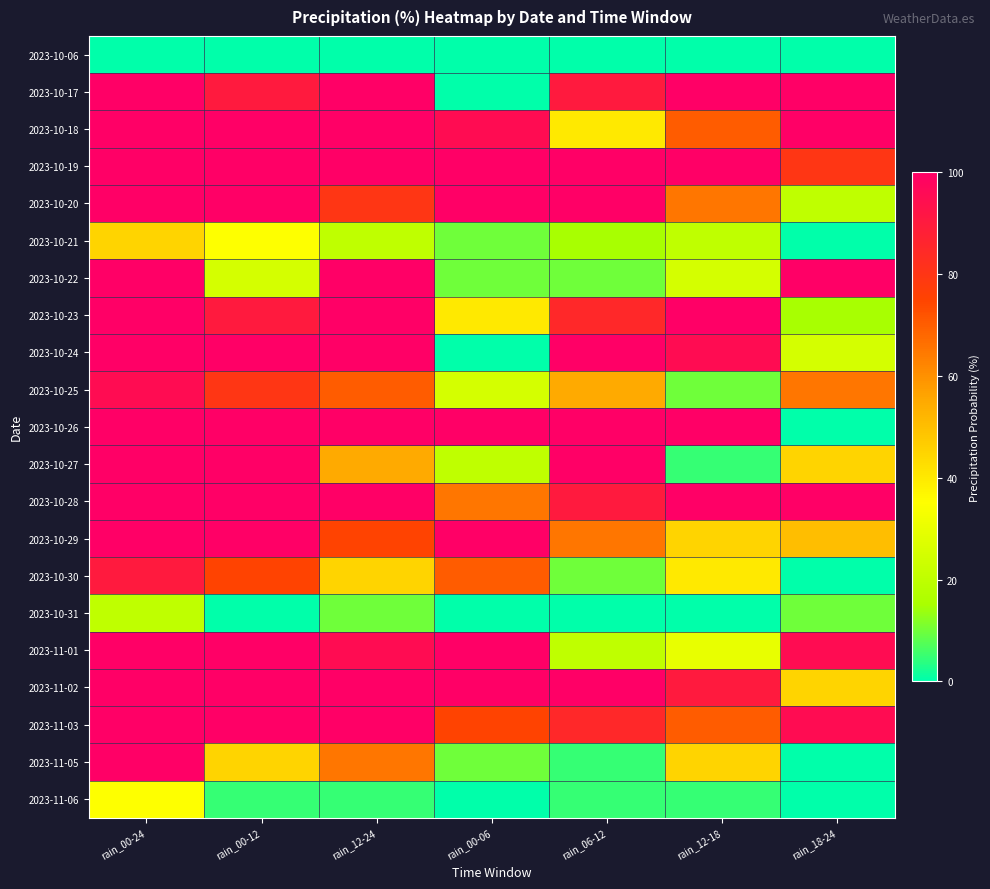

Reading right to left, transcribe all the data shown in this chart.

2023-10-06: rain_18-24=0	rain_12-18=0	rain_06-12=0	rain_00-06=0	rain_12-24=0	rain_00-12=0	rain_00-24=0
2023-10-17: rain_18-24=100	rain_12-18=100	rain_06-12=90	rain_00-06=0	rain_12-24=100	rain_00-12=90	rain_00-24=100
2023-10-18: rain_18-24=100	rain_12-18=70	rain_06-12=40	rain_00-06=95	rain_12-24=100	rain_00-12=100	rain_00-24=100
2023-10-19: rain_18-24=80	rain_12-18=100	rain_06-12=100	rain_00-06=100	rain_12-24=100	rain_00-12=100	rain_00-24=100
2023-10-20: rain_18-24=20	rain_12-18=65	rain_06-12=100	rain_00-06=100	rain_12-24=80	rain_00-12=100	rain_00-24=100
2023-10-21: rain_18-24=0	rain_12-18=20	rain_06-12=15	rain_00-06=10	rain_12-24=20	rain_00-12=35	rain_00-24=45
2023-10-22: rain_18-24=100	rain_12-18=25	rain_06-12=10	rain_00-06=10	rain_12-24=100	rain_00-12=25	rain_00-24=100
2023-10-23: rain_18-24=15	rain_12-18=100	rain_06-12=85	rain_00-06=40	rain_12-24=100	rain_00-12=90	rain_00-24=100
2023-10-24: rain_18-24=25	rain_12-18=95	rain_06-12=100	rain_00-06=0	rain_12-24=100	rain_00-12=100	rain_00-24=100
2023-10-25: rain_18-24=65	rain_12-18=10	rain_06-12=55	rain_00-06=25	rain_12-24=70	rain_00-12=80	rain_00-24=95
2023-10-26: rain_18-24=0	rain_12-18=100	rain_06-12=100	rain_00-06=100	rain_12-24=100	rain_00-12=100	rain_00-24=100
2023-10-27: rain_18-24=45	rain_12-18=5	rain_06-12=100	rain_00-06=20	rain_12-24=55	rain_00-12=100	rain_00-24=100
2023-10-28: rain_18-24=100	rain_12-18=100	rain_06-12=90	rain_00-06=65	rain_12-24=100	rain_00-12=100	rain_00-24=100
2023-10-29: rain_18-24=50	rain_12-18=45	rain_06-12=65	rain_00-06=100	rain_12-24=75	rain_00-12=100	rain_00-24=100
2023-10-30: rain_18-24=0	rain_12-18=40	rain_06-12=10	rain_00-06=70	rain_12-24=45	rain_00-12=75	rain_00-24=90
2023-10-31: rain_18-24=10	rain_12-18=0	rain_06-12=0	rain_00-06=0	rain_12-24=10	rain_00-12=0	rain_00-24=20
2023-11-01: rain_18-24=95	rain_12-18=30	rain_06-12=20	rain_00-06=100	rain_12-24=95	rain_00-12=100	rain_00-24=100
2023-11-02: rain_18-24=45	rain_12-18=90	rain_06-12=100	rain_00-06=100	rain_12-24=100	rain_00-12=100	rain_00-24=100
2023-11-03: rain_18-24=95	rain_12-18=70	rain_06-12=85	rain_00-06=75	rain_12-24=100	rain_00-12=100	rain_00-24=100
2023-11-05: rain_18-24=0	rain_12-18=45	rain_06-12=5	rain_00-06=10	rain_12-24=65	rain_00-12=45	rain_00-24=100
2023-11-06: rain_18-24=0	rain_12-18=5	rain_06-12=5	rain_00-06=0	rain_12-24=5	rain_00-12=5	rain_00-24=35